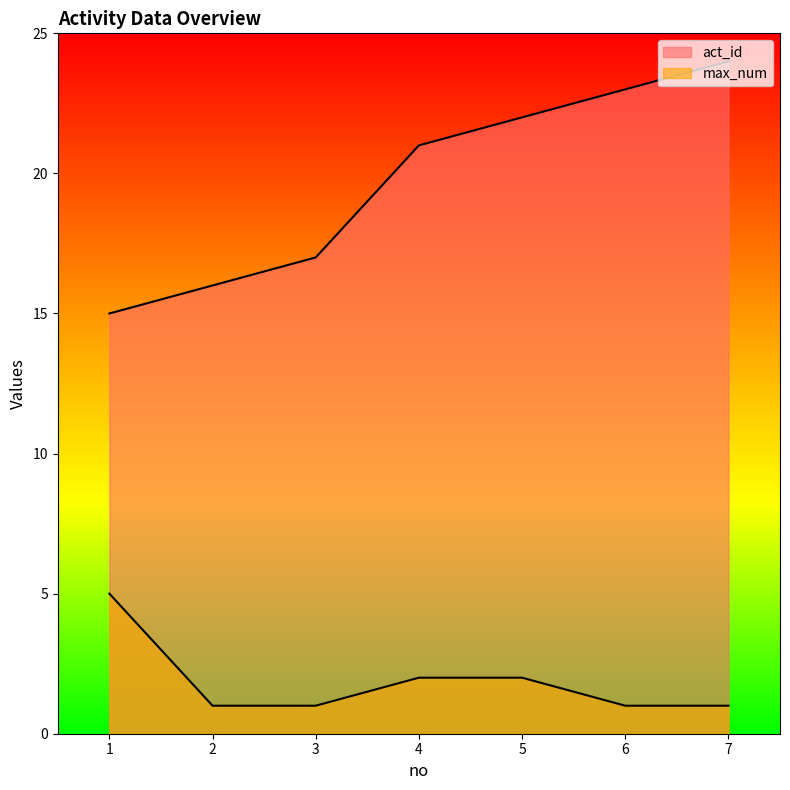

How many act_id values are between 16 and 23?

5